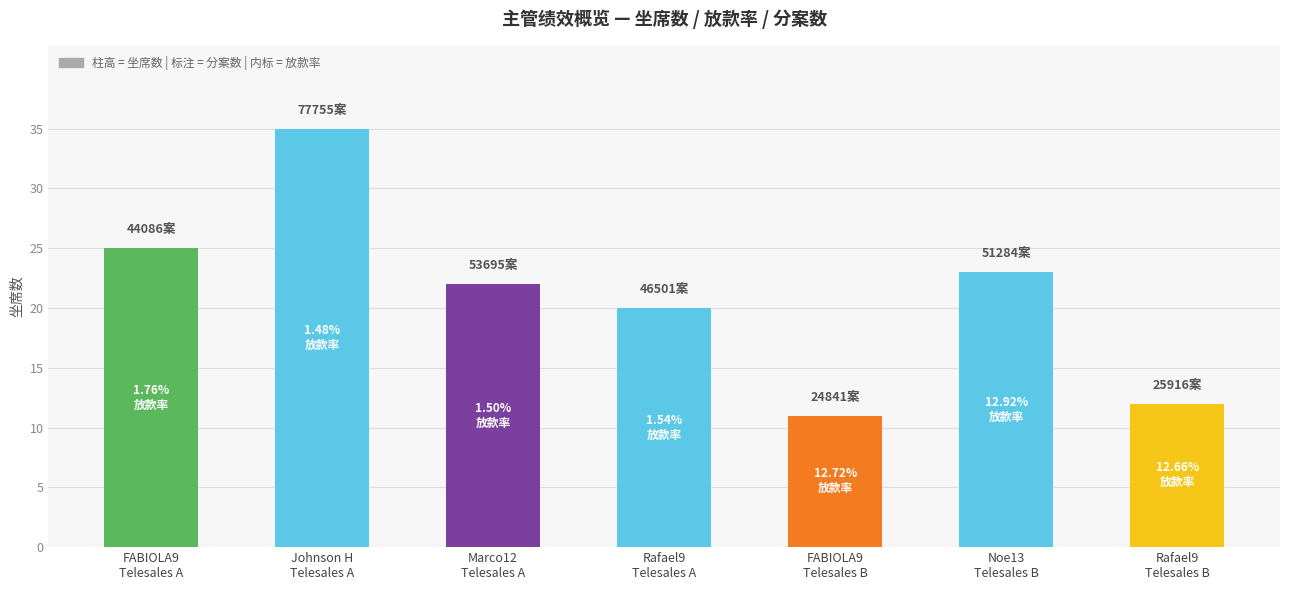

What position from the right is FABIOLA9
Telesales B?

3